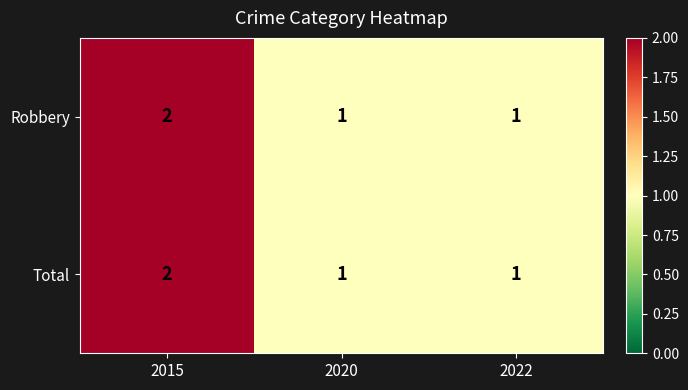

At which label does Robbery reach its peak?

2015